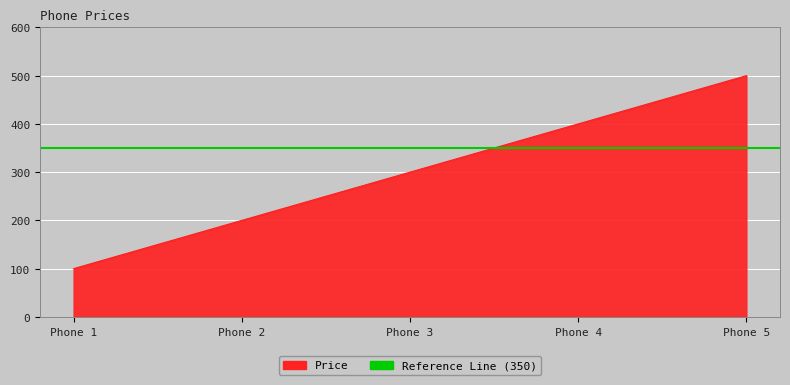

What is the difference between the maximum and minimum values?

400